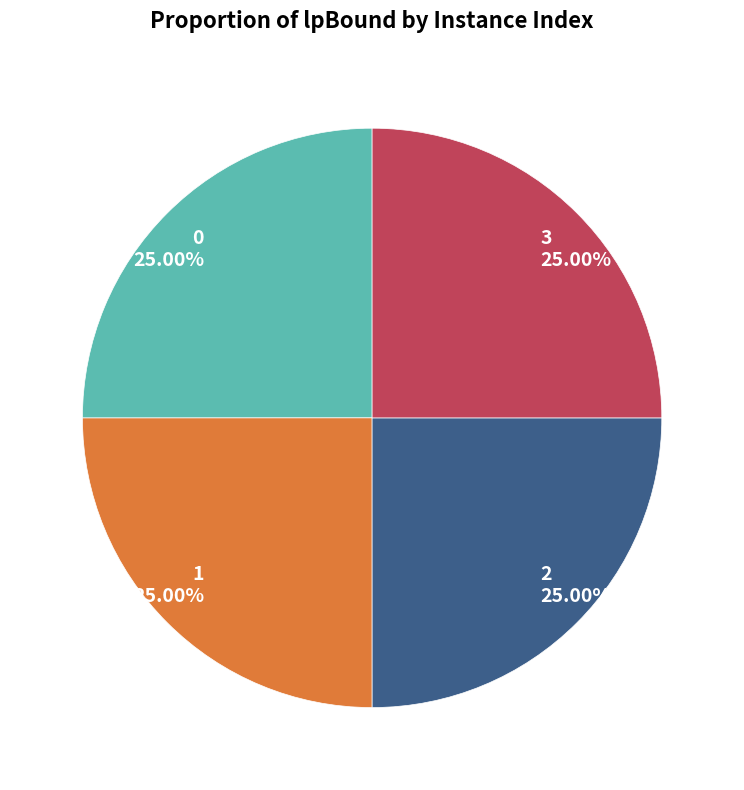

How many slices are in this pie chart?

4